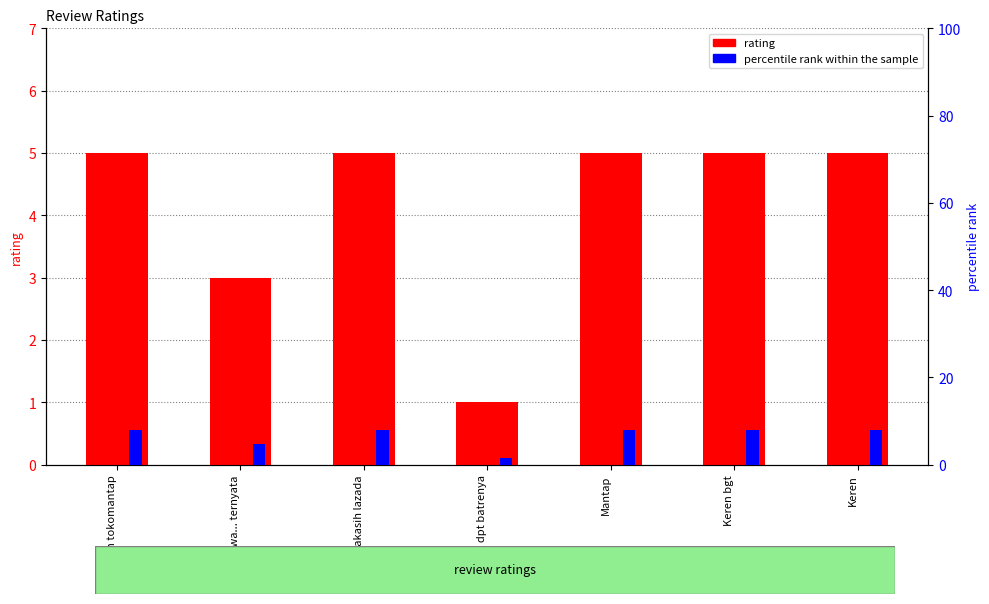

Is it true that percentile rank within the sample equals 3.8 at Keren bgt?

False